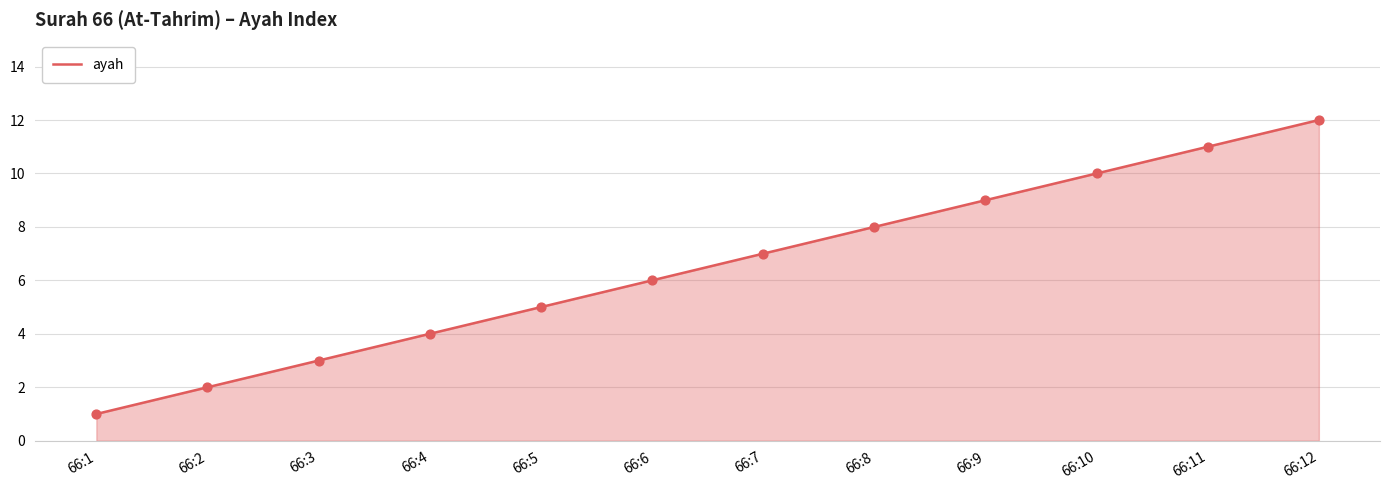

What is the ratio of the value at 66:2 to the value at 66:12?

0.2